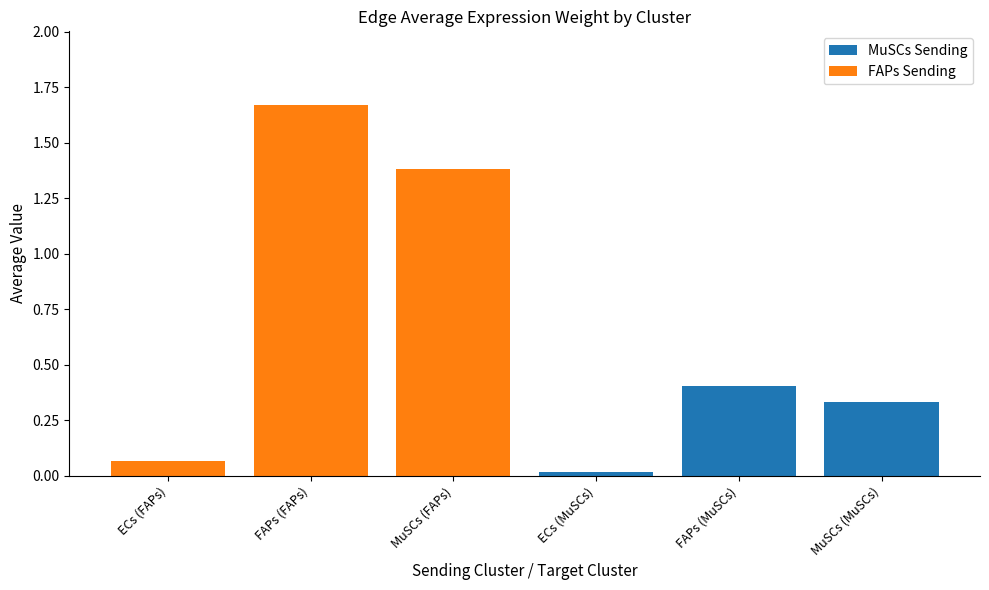

What is the sum of the Edge average expression weight values at FAPs (FAPs) and FAPs (MuSCs)?

2.1